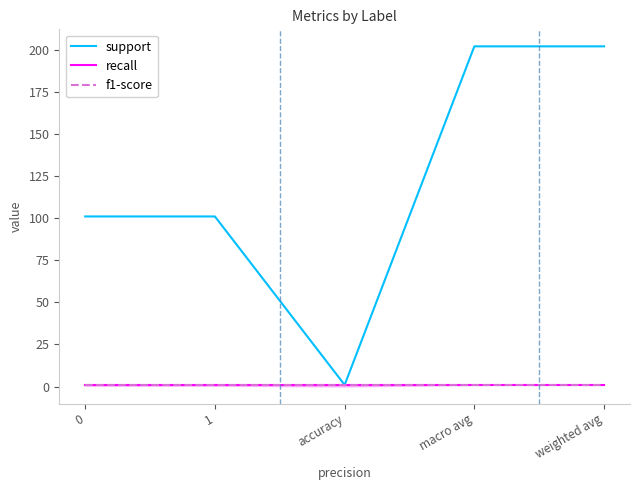

Reading left to right, extract all data points from this chart.

support: 101	101	1	202	202
recall: 1	1	1	1	1
f1-score: 1	1	1	1	1